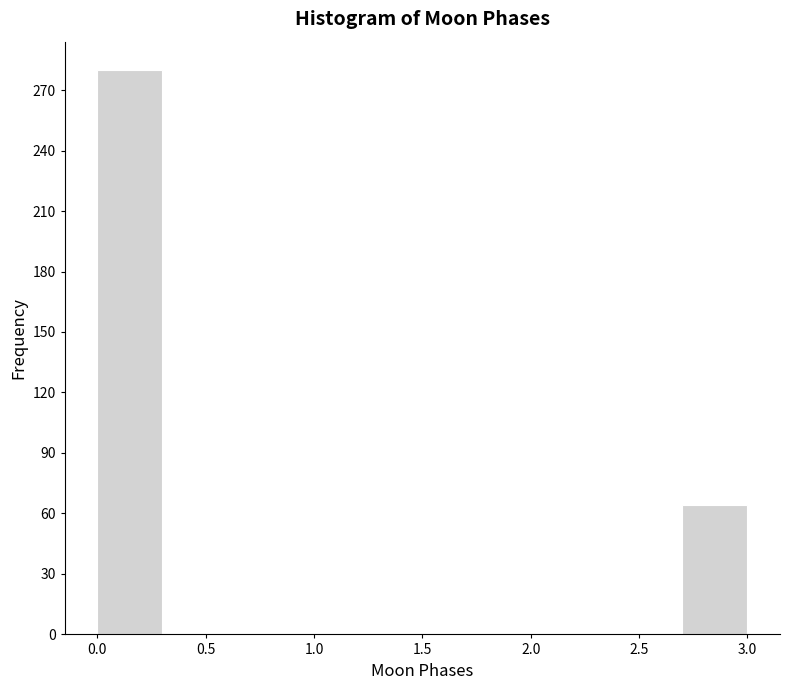

How tall is the bar that spans 0.0 to 0.3 on the x-axis? The values are not printed on the chart, so give them approximately, as read against the axis.

280